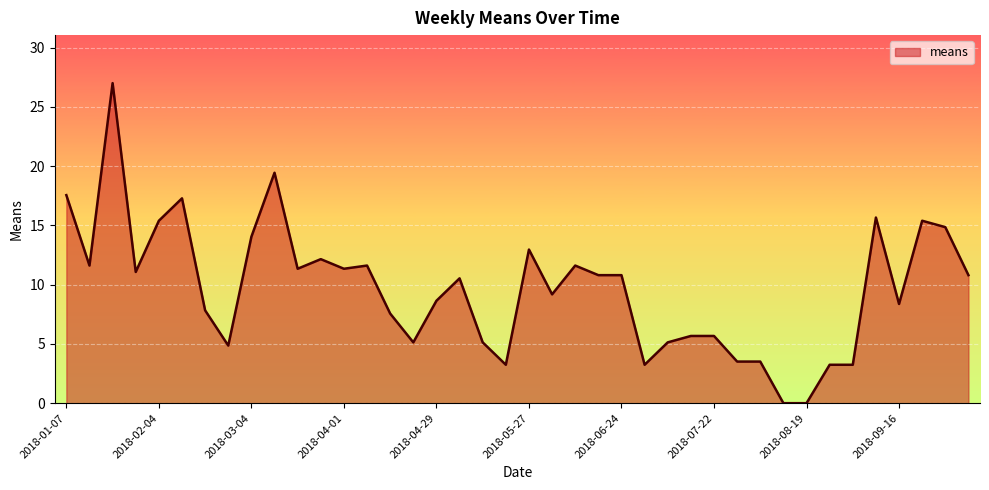

What is the maximum value shown in the chart?

27.0